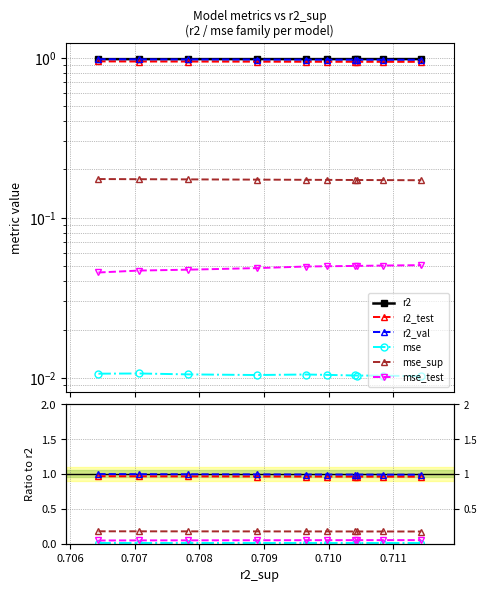

What is the average value of the r2 series?

1.0